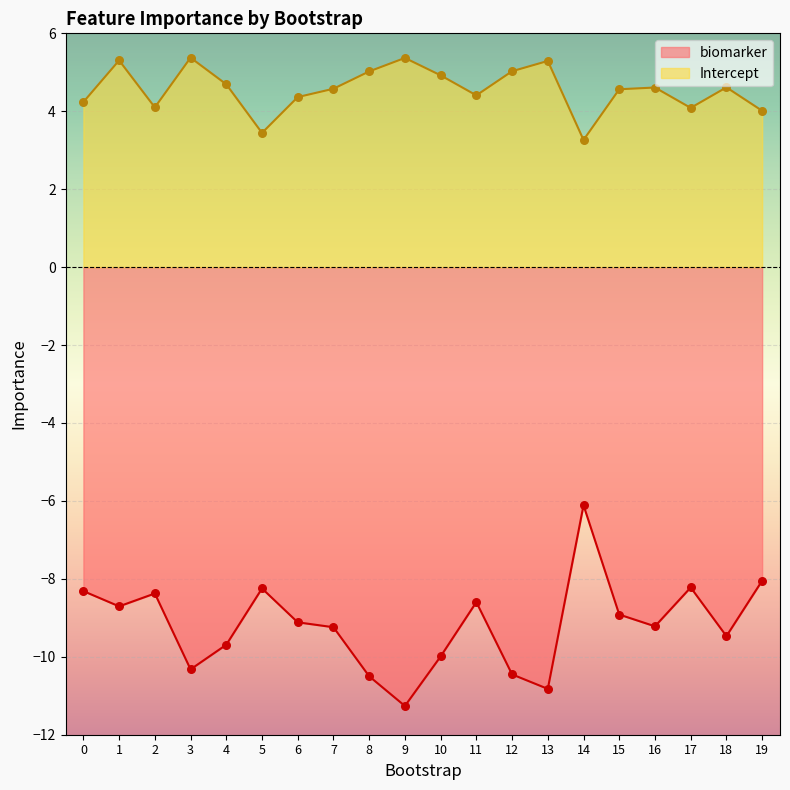

Which series has the widest spread of Y values?

biomarker